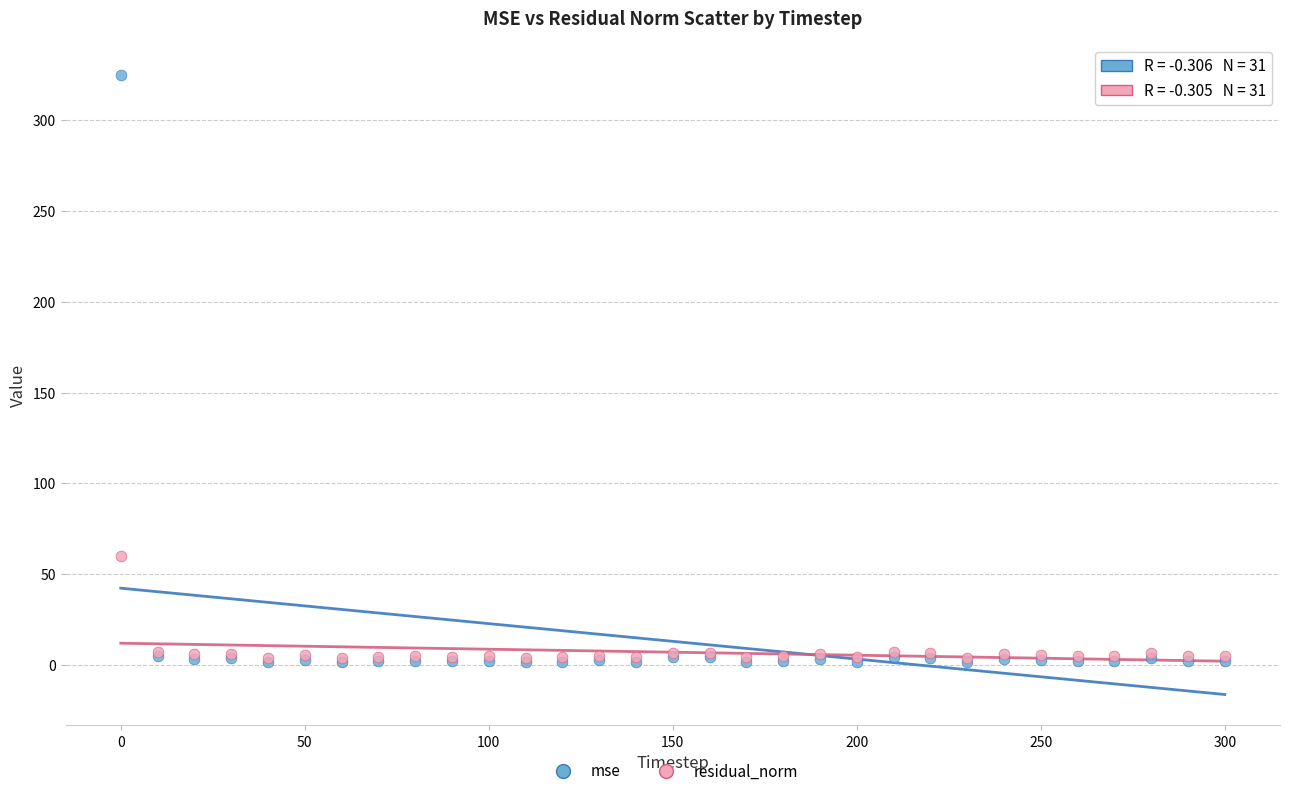

Across all series, what Y value is closest to 163?

59.8